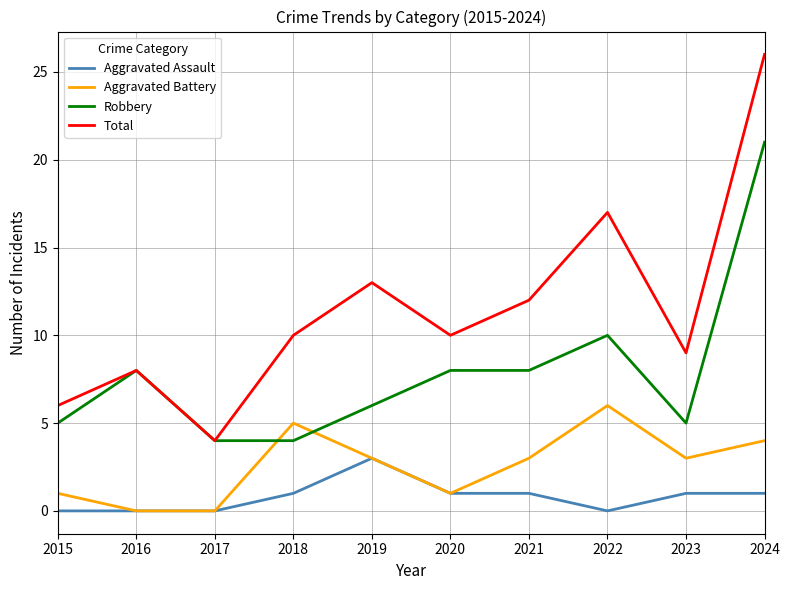

After their last crossing, which series has the higher values: Robbery or Aggravated Battery?

Robbery